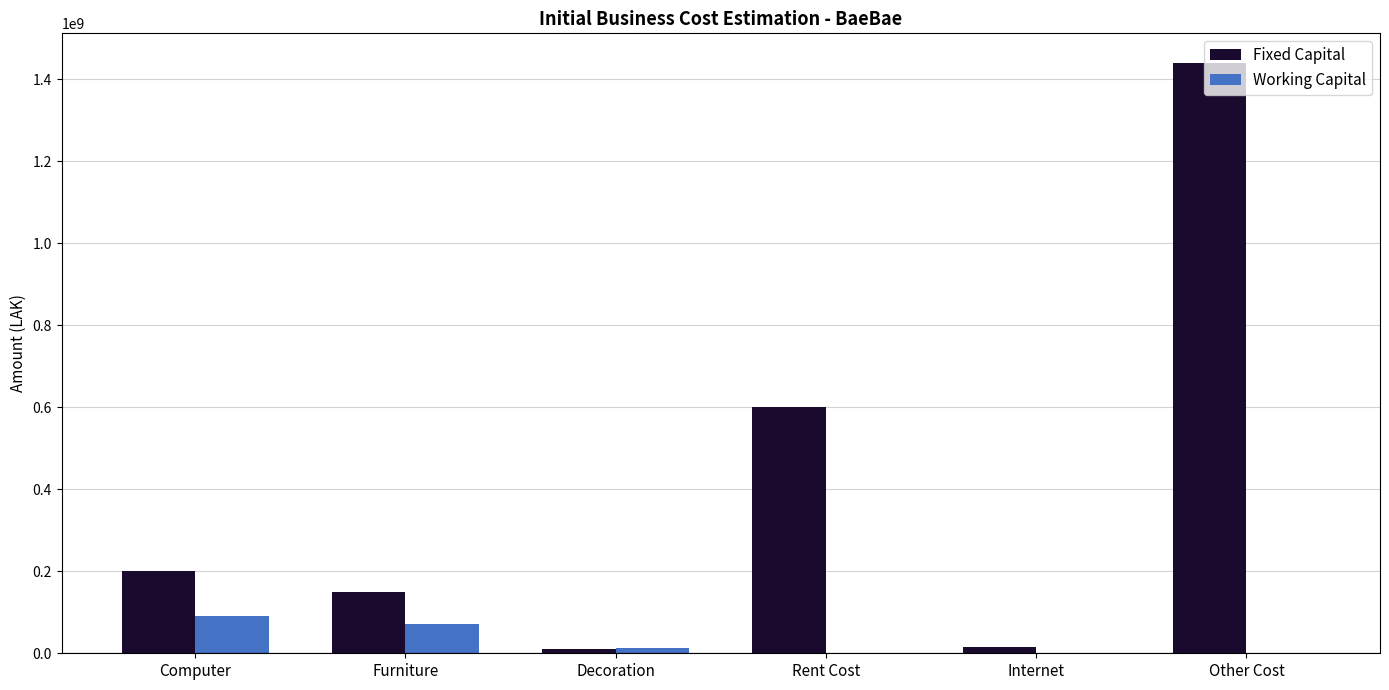

Where is Fixed Capital nearest to the value 725000000?

Rent Cost